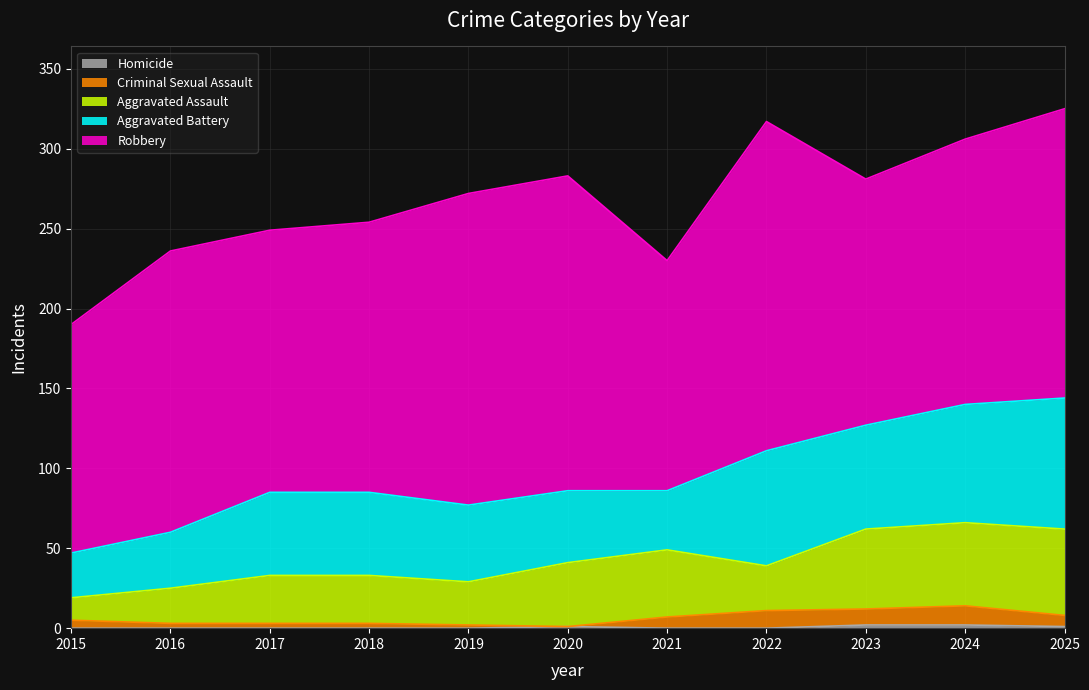

The Aggravated Battery series shows 49 at 2015. True or false?

False